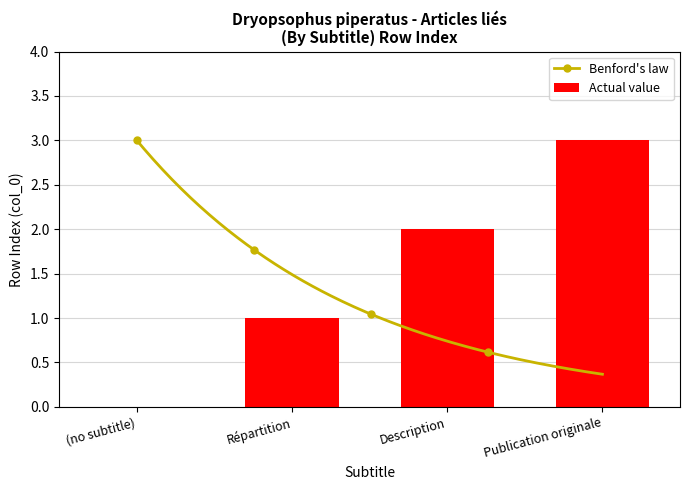

The value at (no subtitle) is 0. True or false?

True